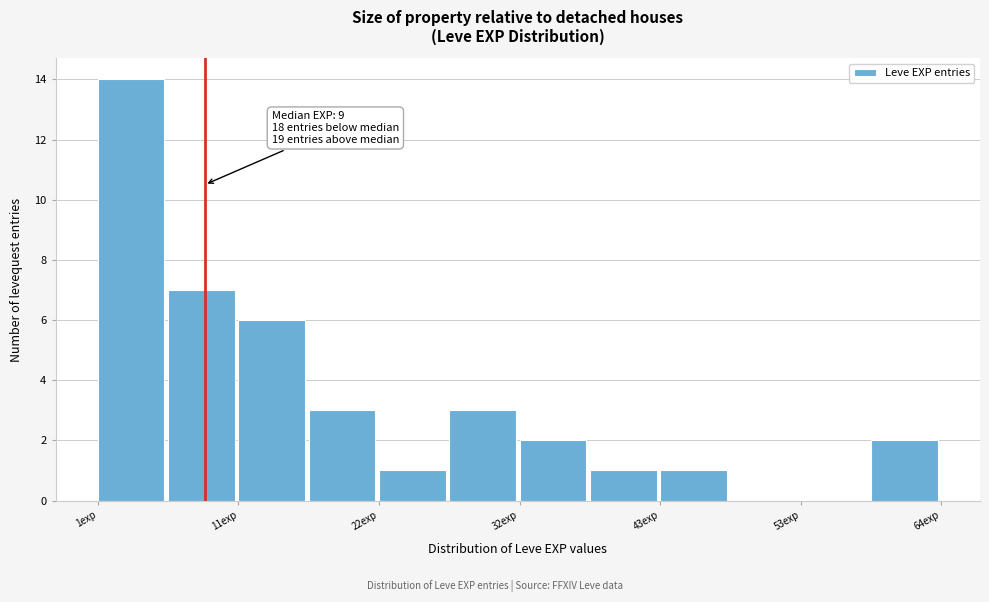

Read against the x-axis, roughly where is the centre of the tallest bar?

4